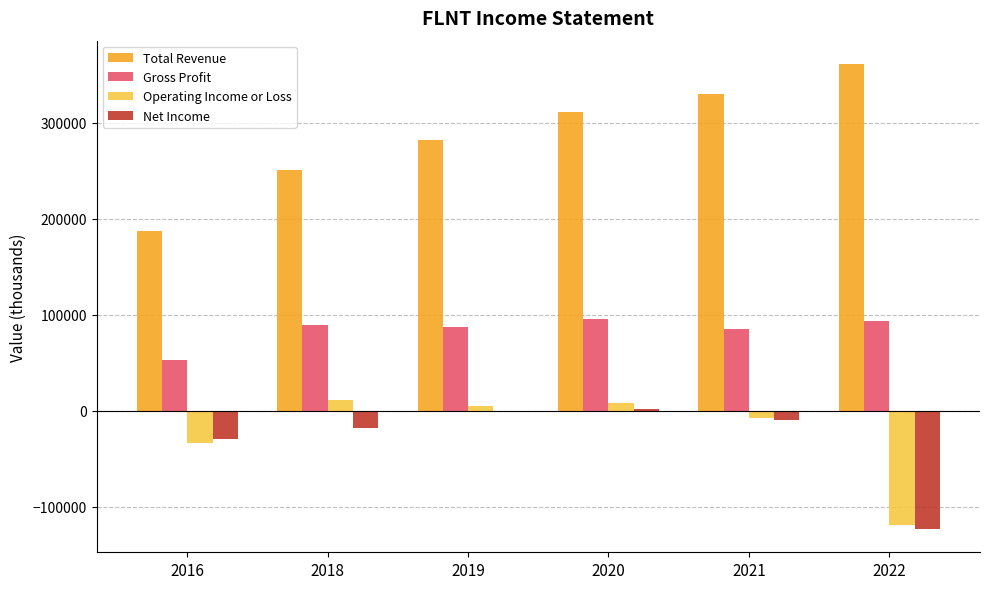

List the series in order of their peak value, lowest first.

Net Income, Operating Income or Loss, Gross Profit, Total Revenue